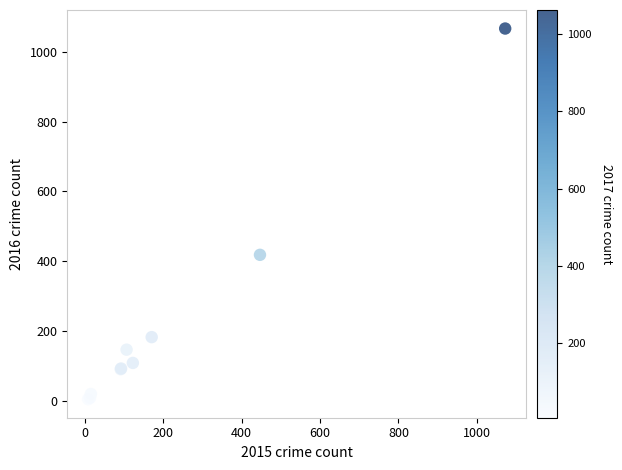

What Y value in the scatter plot is closest to 535?

418